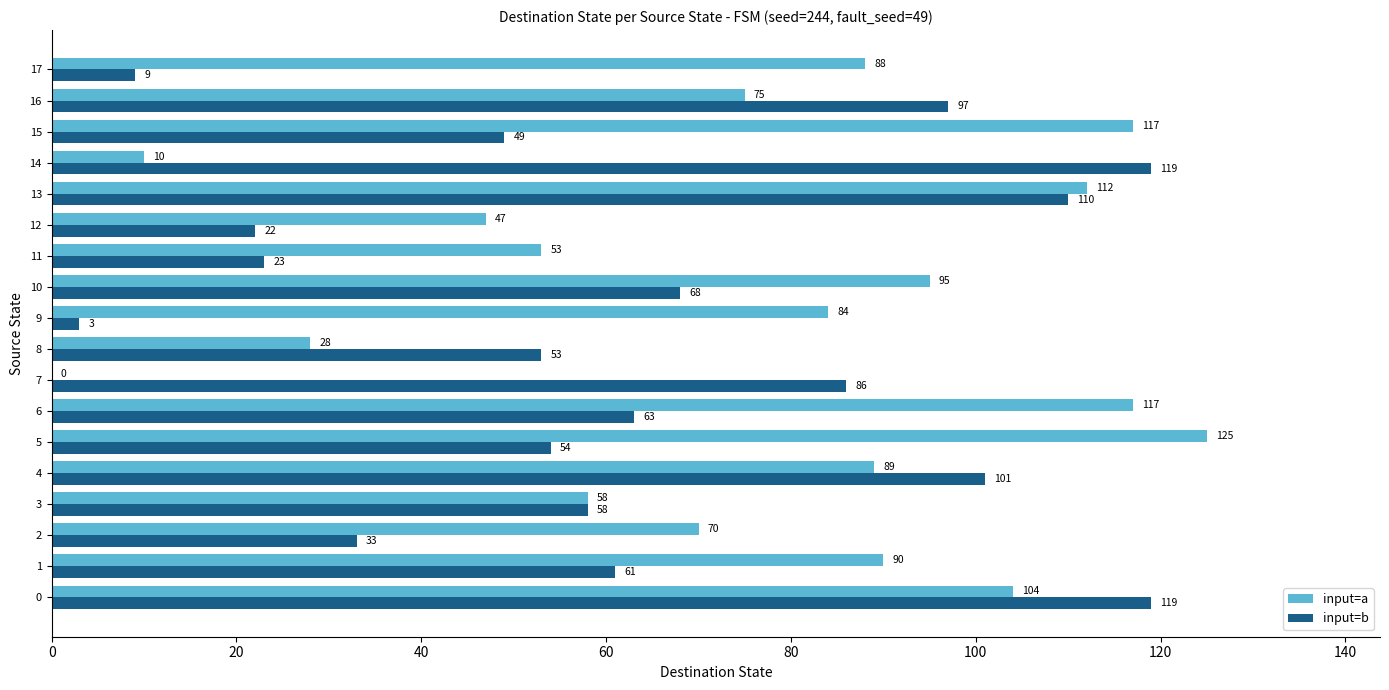

Which series changed the most between 0 and 2?

input=b